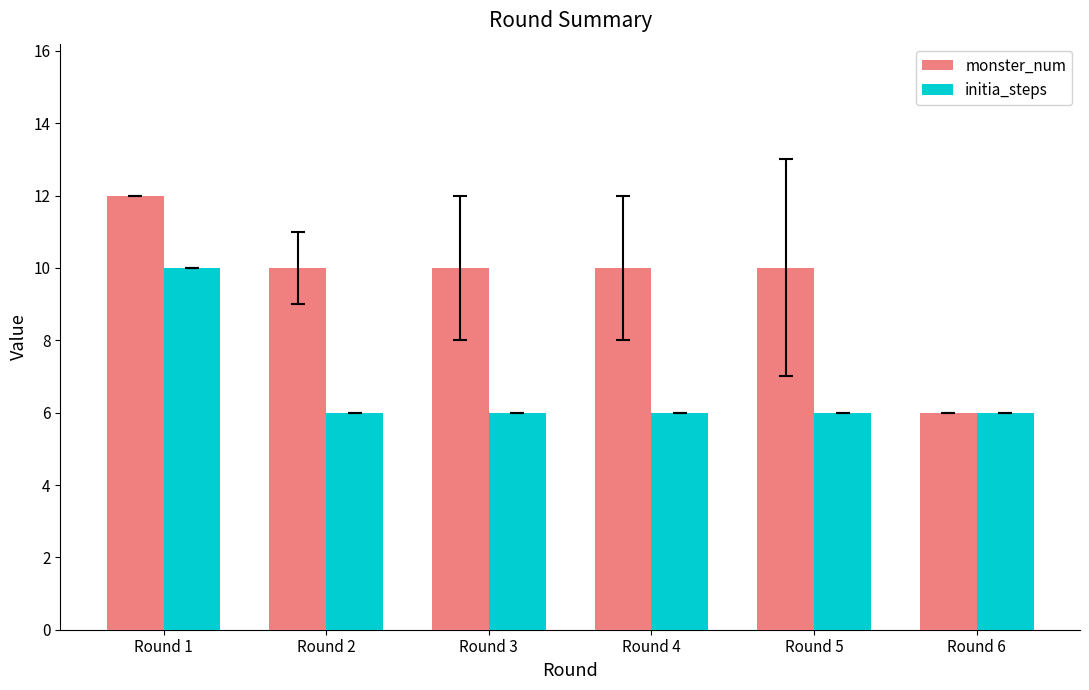

Reading right to left, extract all data points from this chart.

monster_num: 6	10	10	10	10	12
initia_steps: 6	6	6	6	6	10